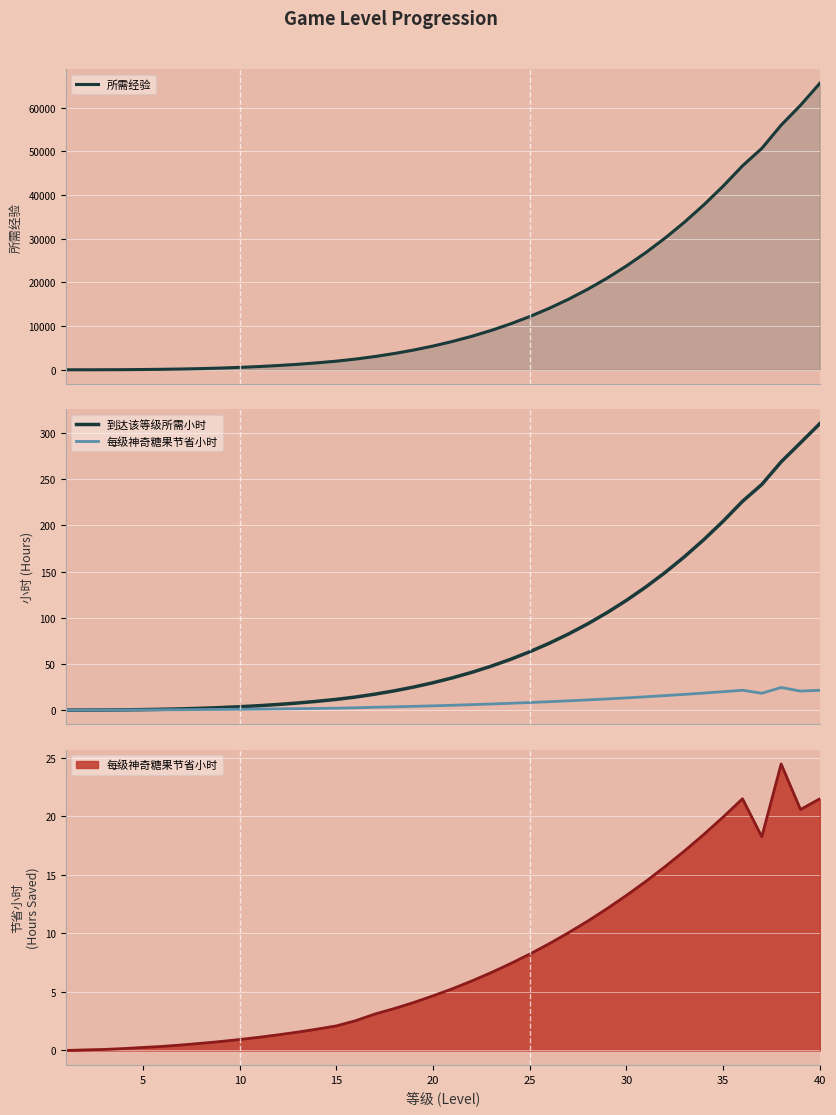

What are all the series names shown in the legend?

所需经验, 到达该等级所需小时, 每级神奇糖果节省小时